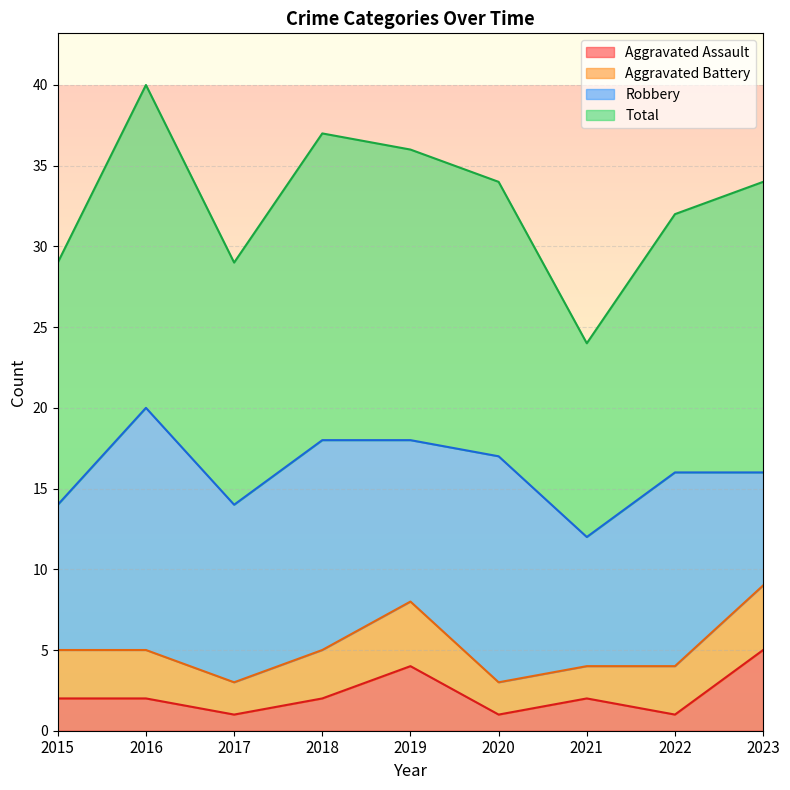

How many values in the Aggravated Assault series are below 2?

3